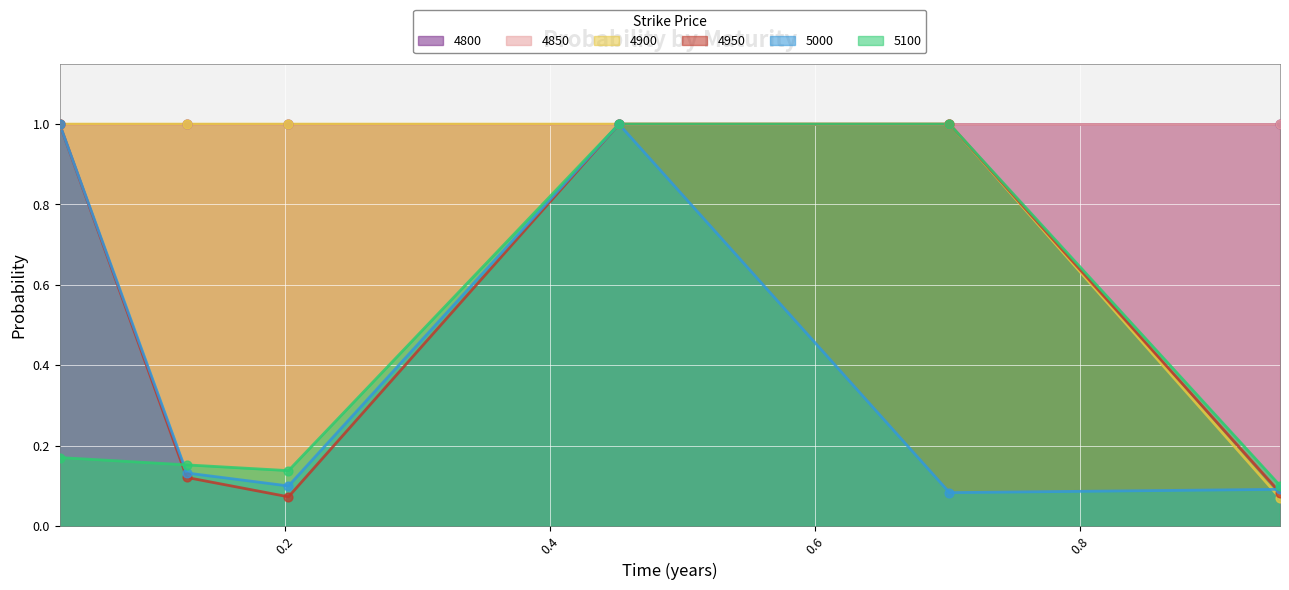

Which series reaches the maximum Y coordinate?

4900